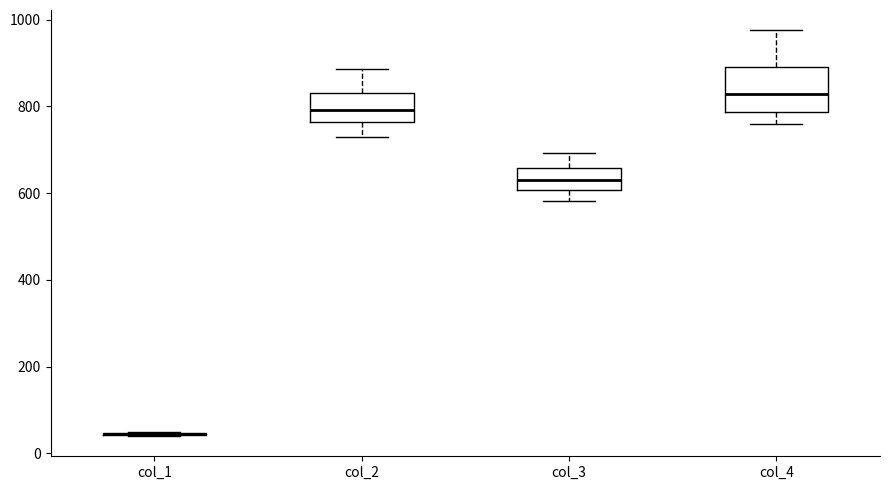

Where is the lower edge of the box for col_2 on the y-axis? The values are not printed on the chart, so give them approximately, as read against the axis.

760